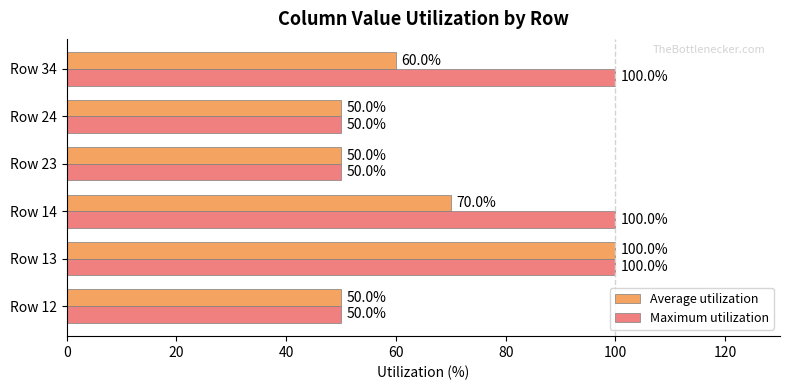

At which category is the sum across all series the highest?

Row 13